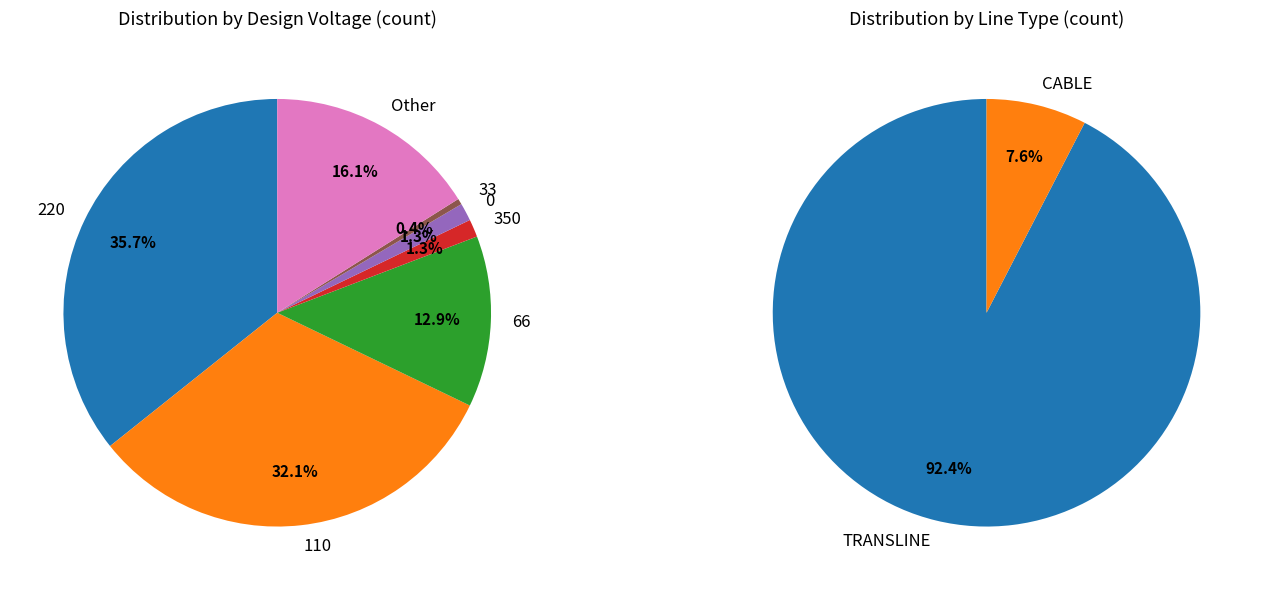

Rank the categories by value from lowest to highest.

33, 350, 0, 66, Other, 110, 220